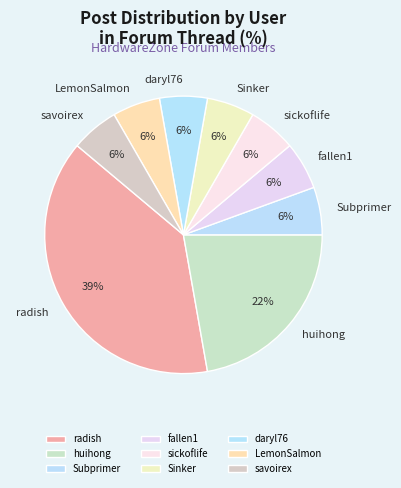

To the nearest percent, what percentage of the pie is Subprimer?

6%